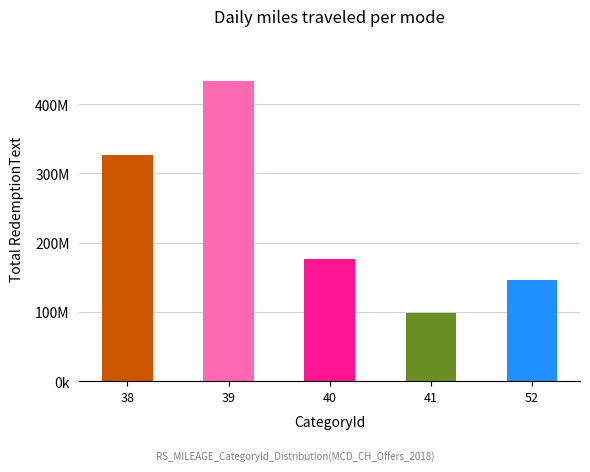

How many bars are there in total?

5